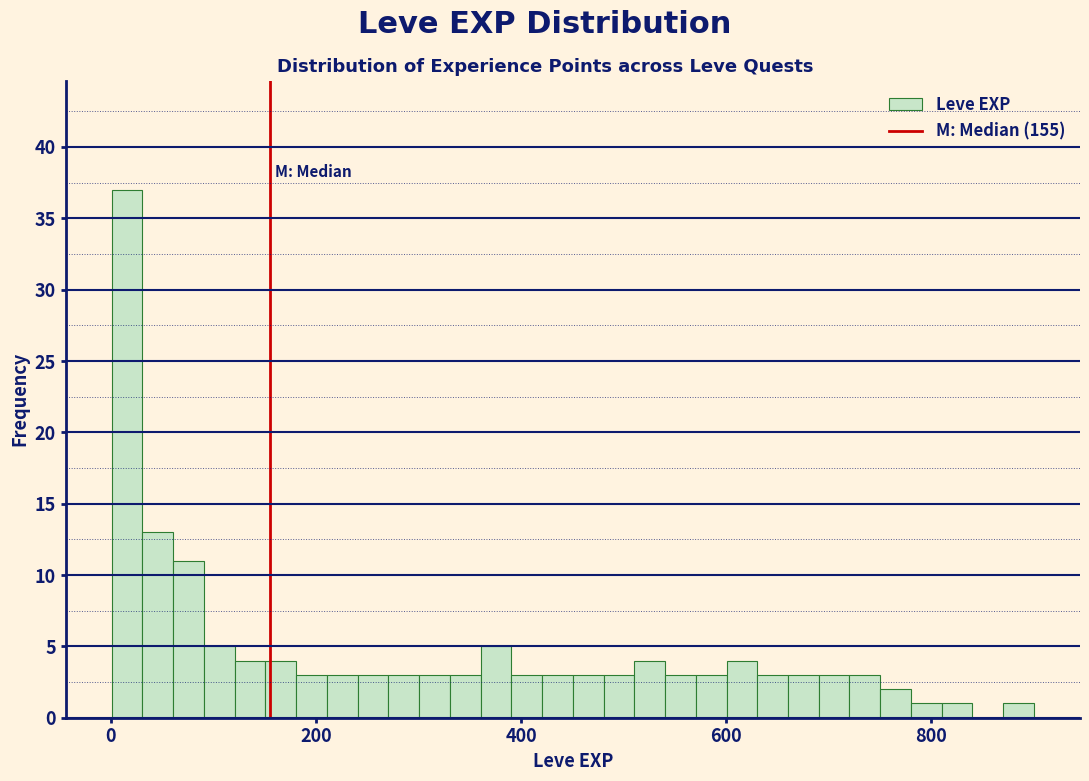

Around what value on the x-axis is the tallest bar? Give the approximate position of its centre, as read against the axis.

20